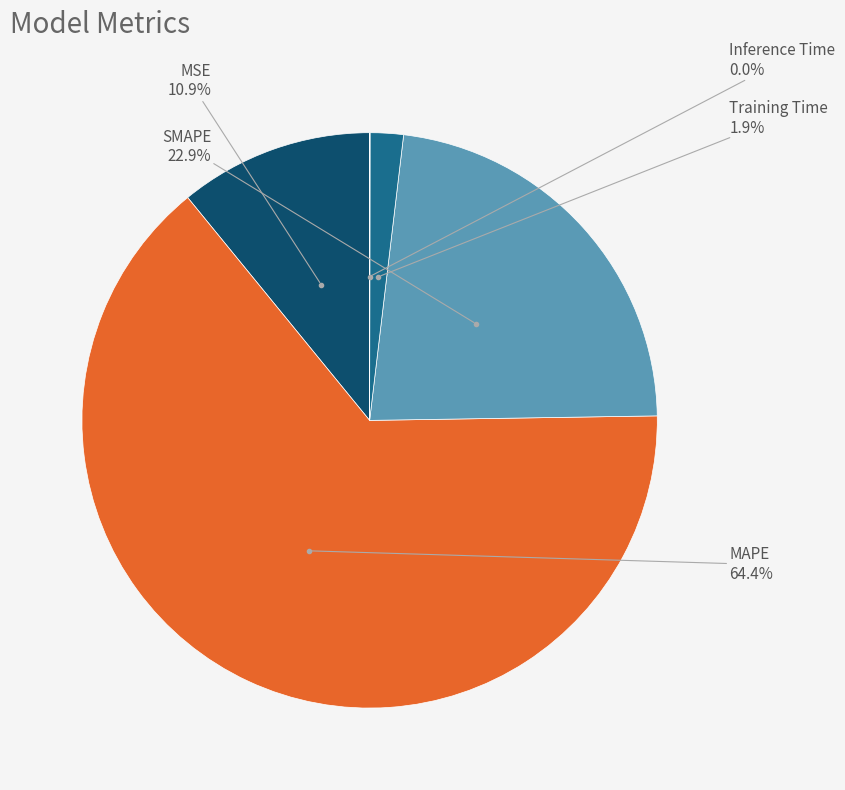

Between SMAPE and MSE, which is larger?

SMAPE